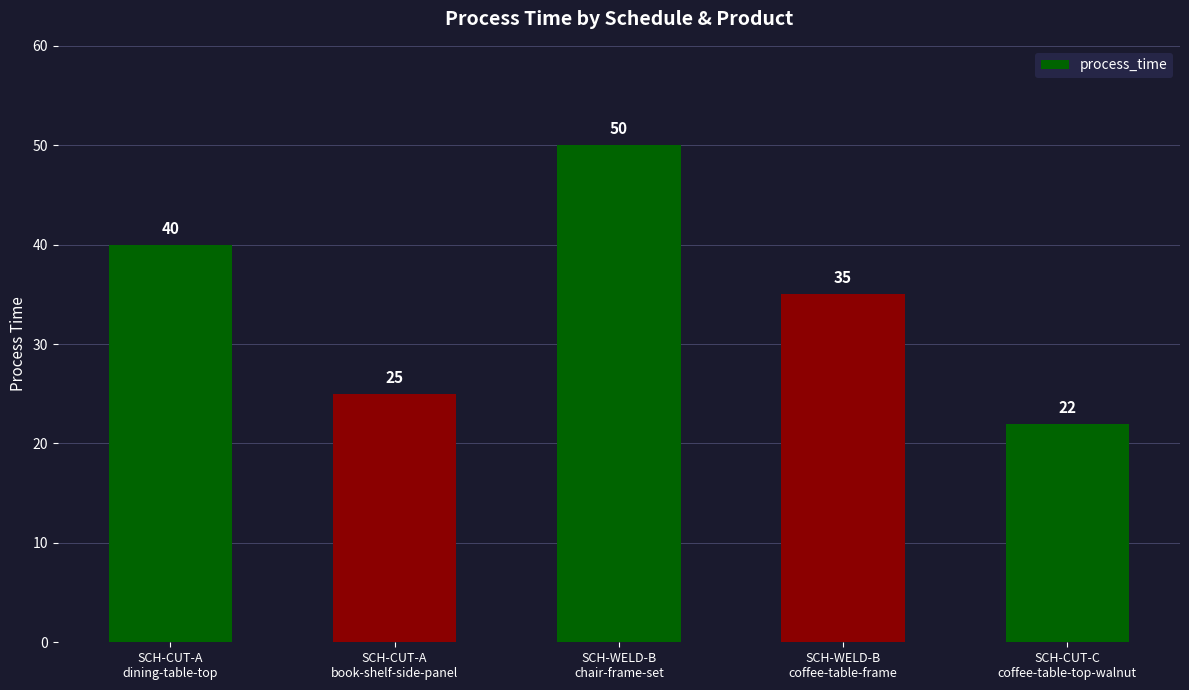

Are the bars grouped side by side (vs. stacked)?

No